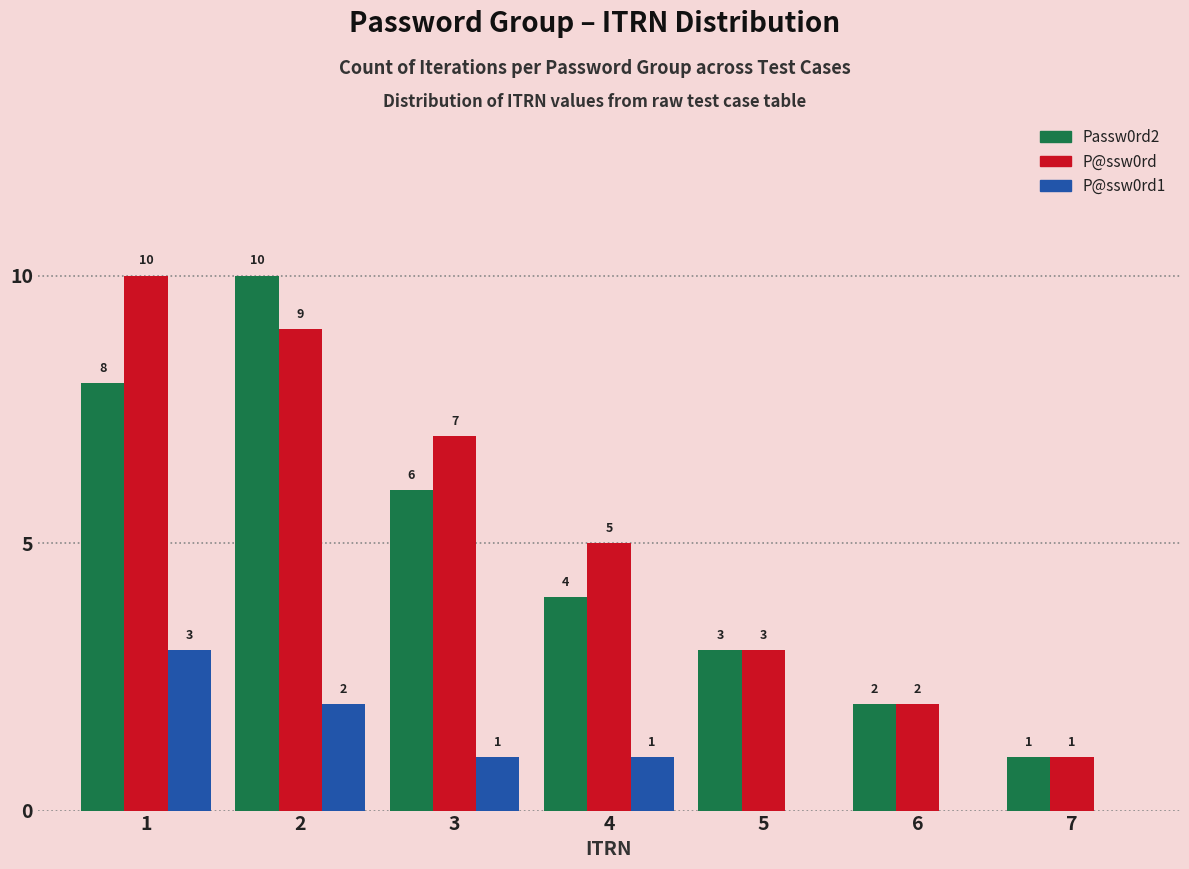

What is the average value of the P@ssw0rd1 series?

1